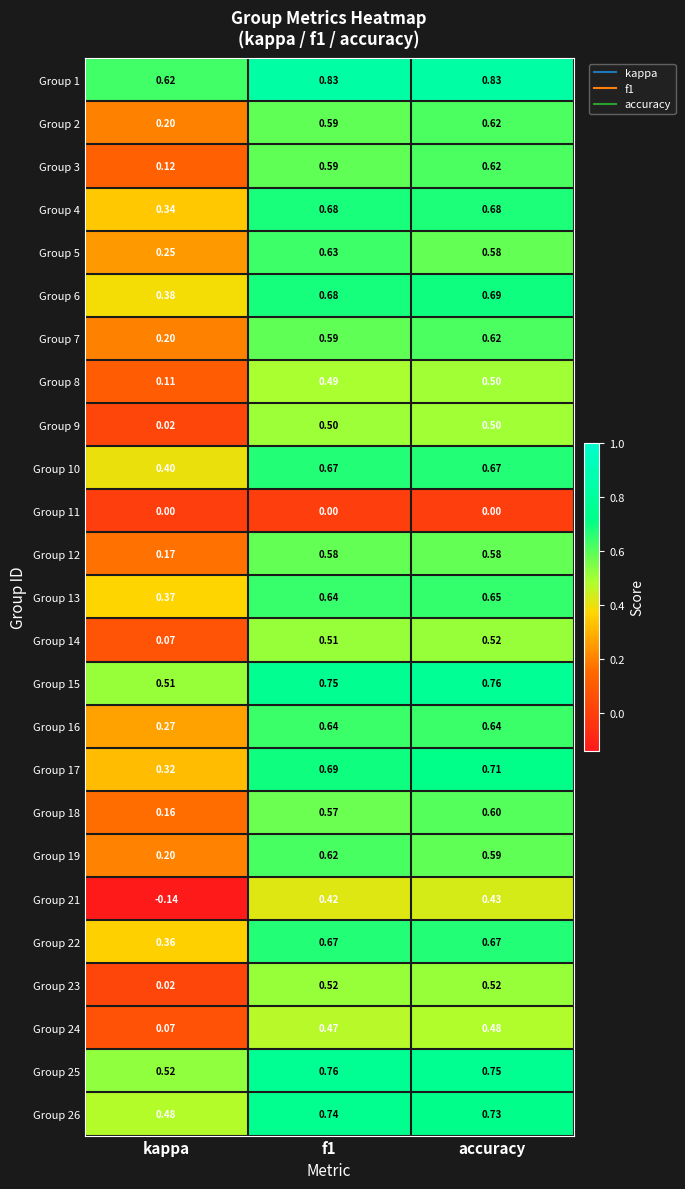

At which category is the sum across all series the highest?

accuracy